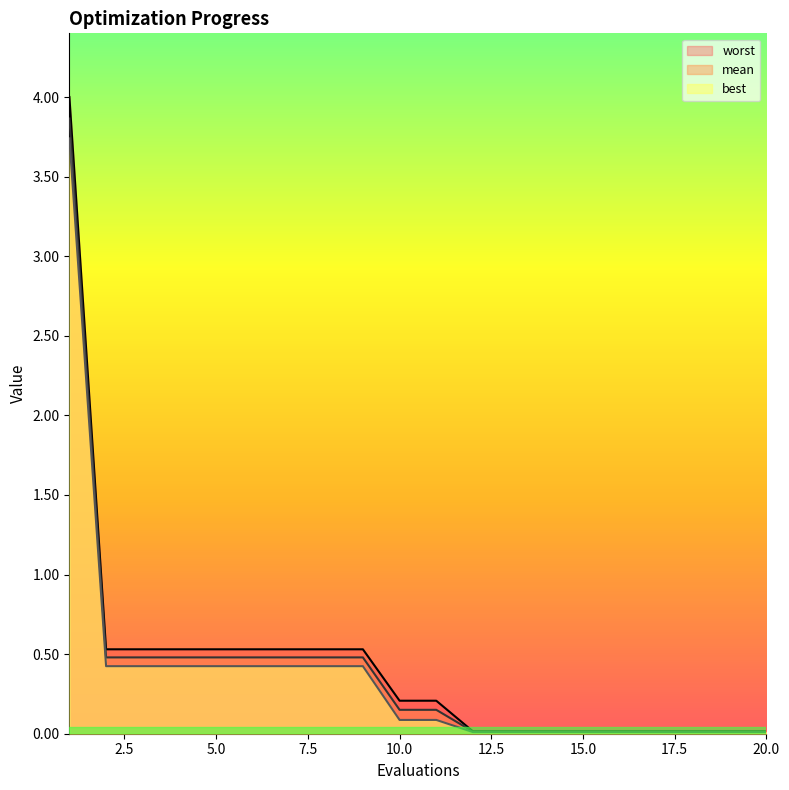

What is the maximum value for best?

3.7